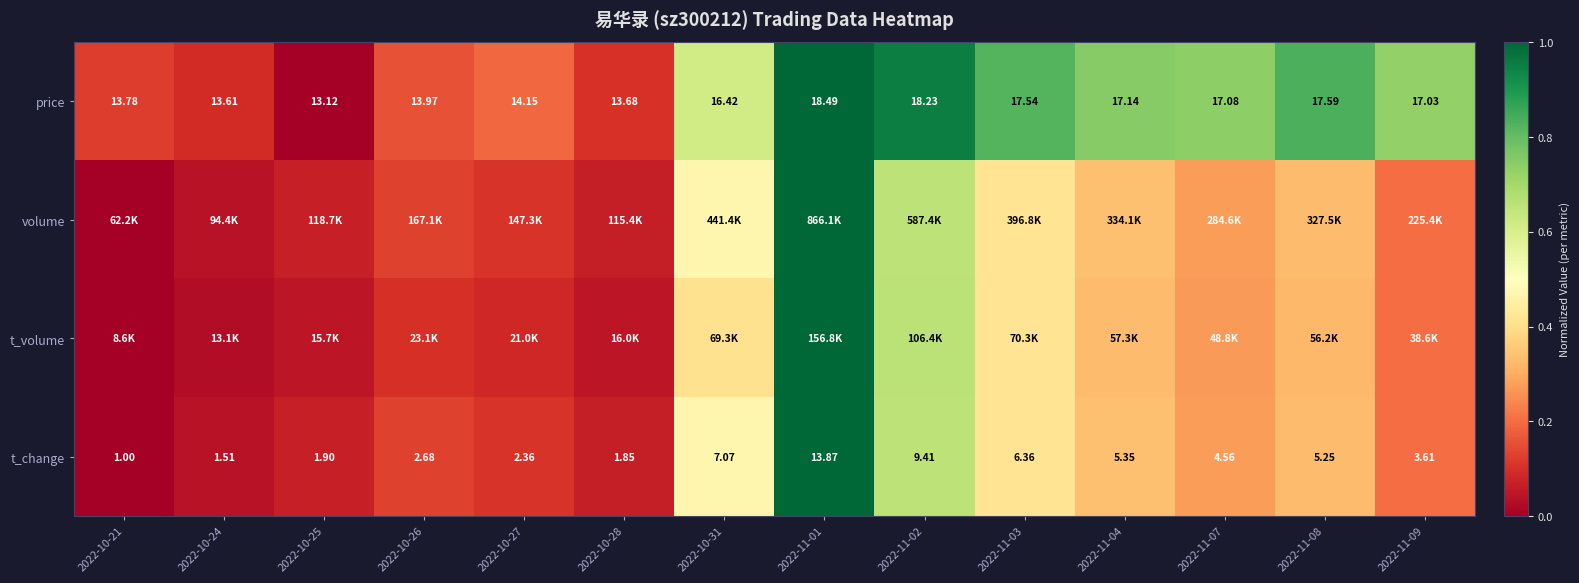

Which has a higher value, 2022-11-04 or 2022-11-01?

2022-11-01